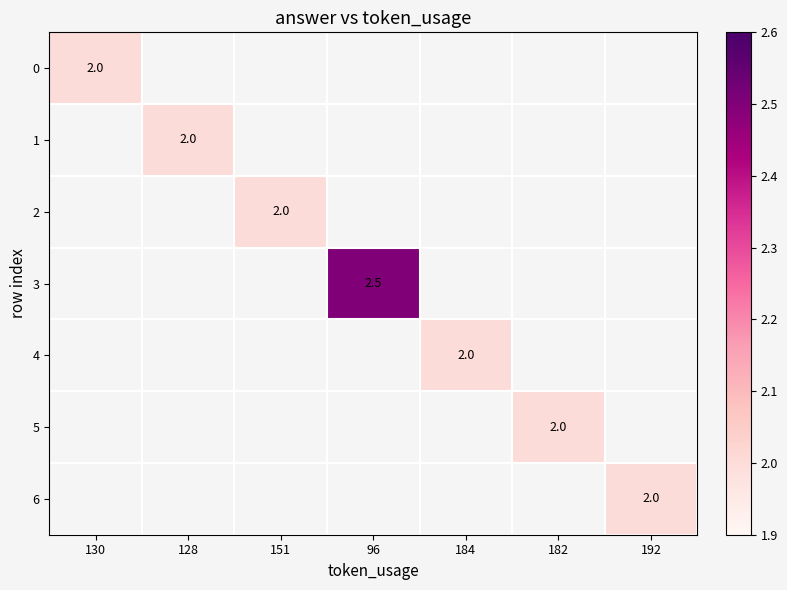

The 4 series shows 0.5 at 184. True or false?

False